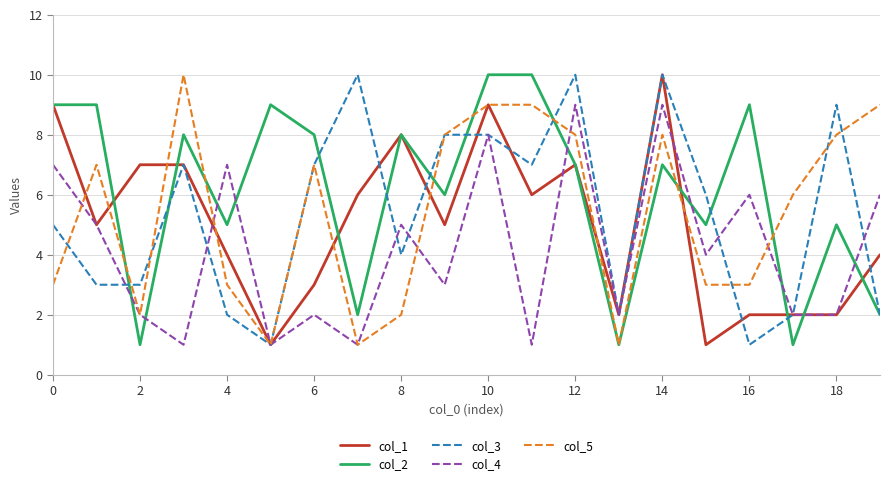

How many lines are shown in the chart?

5